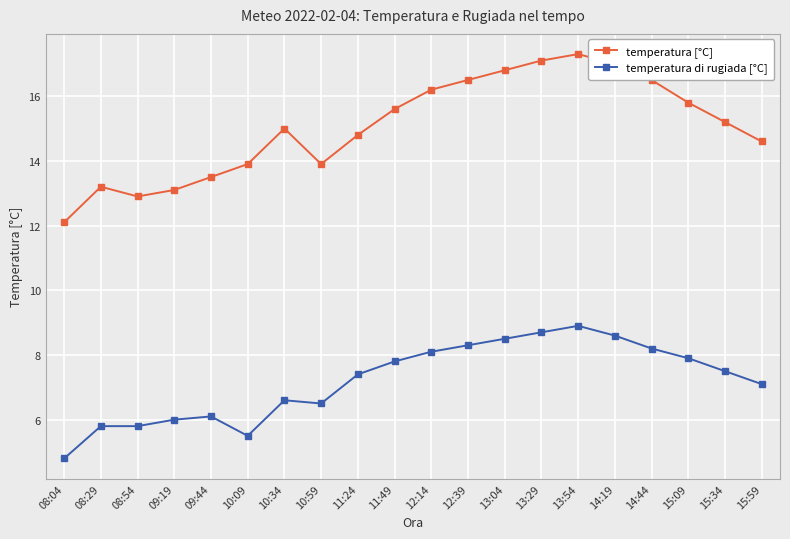

In temperatura [°C], how many points are higher than both neighbors (excluding endpoints)?

3